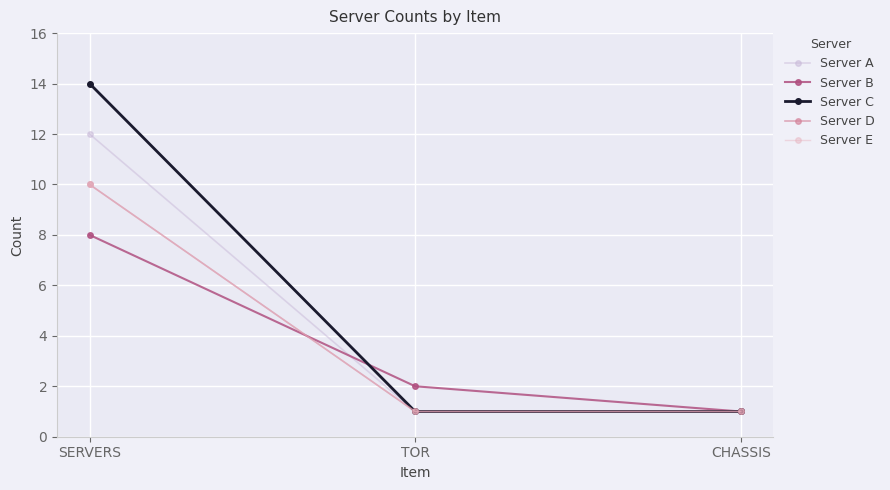

Is this an area chart (filled region under the line)?

No